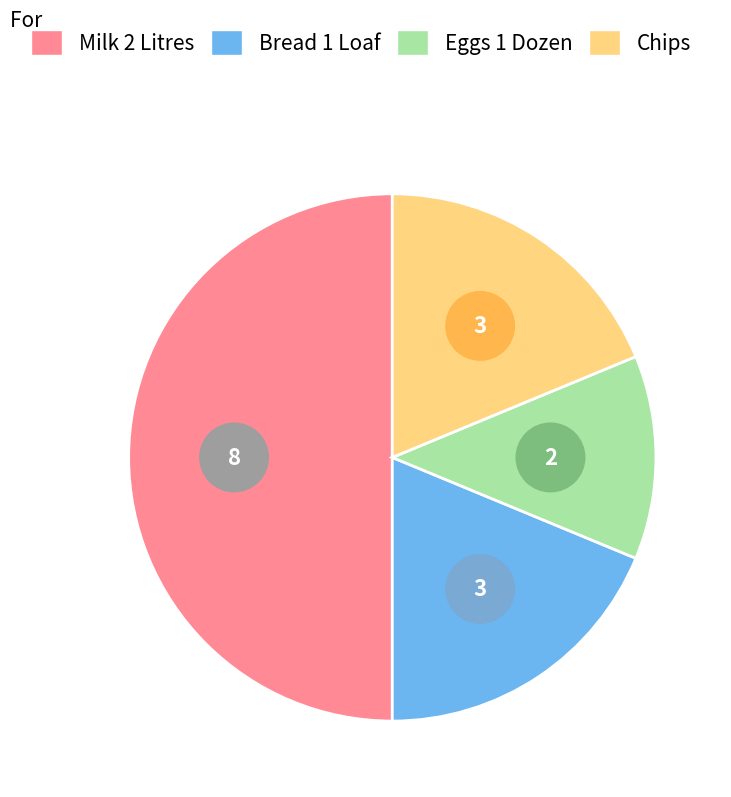

What percentage is the Chips slice, to the nearest percent?

19%